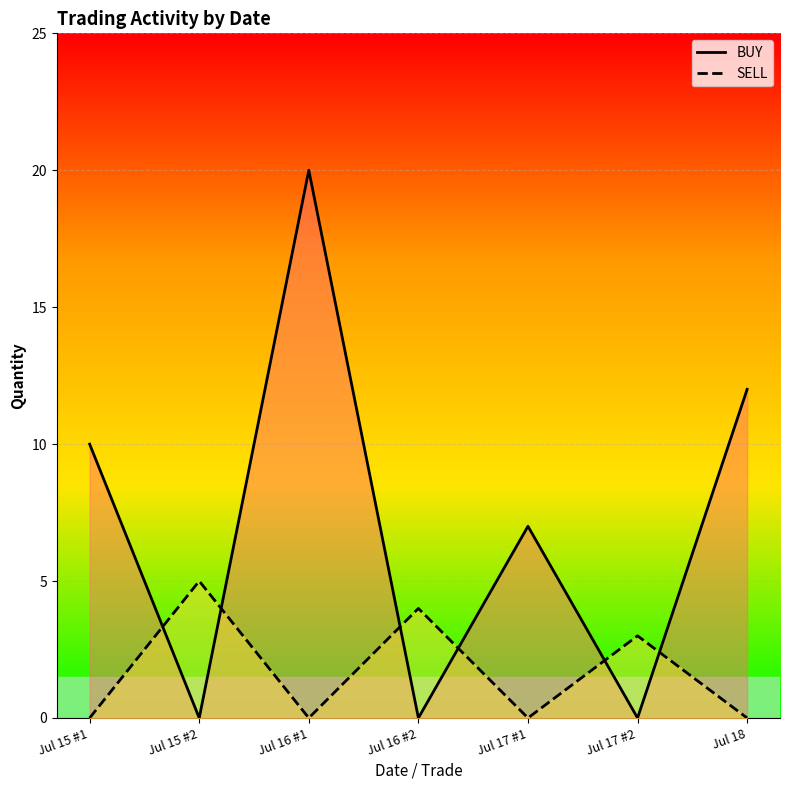

How many data points in BUY are less than 7?

3